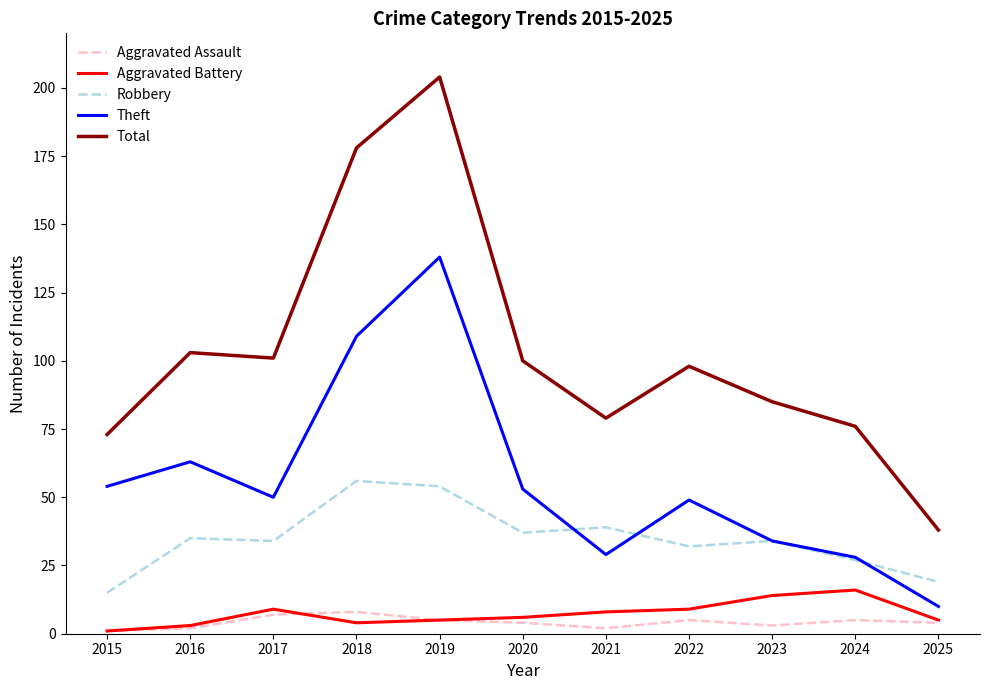

Between 2015 and 2020, which series saw the biggest shift?

Total